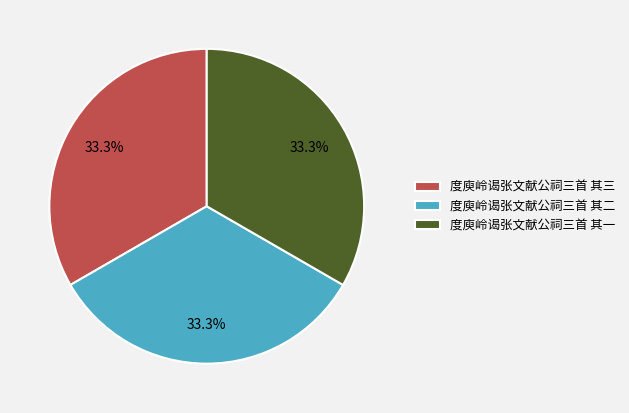

How many slices are in this pie chart?

3